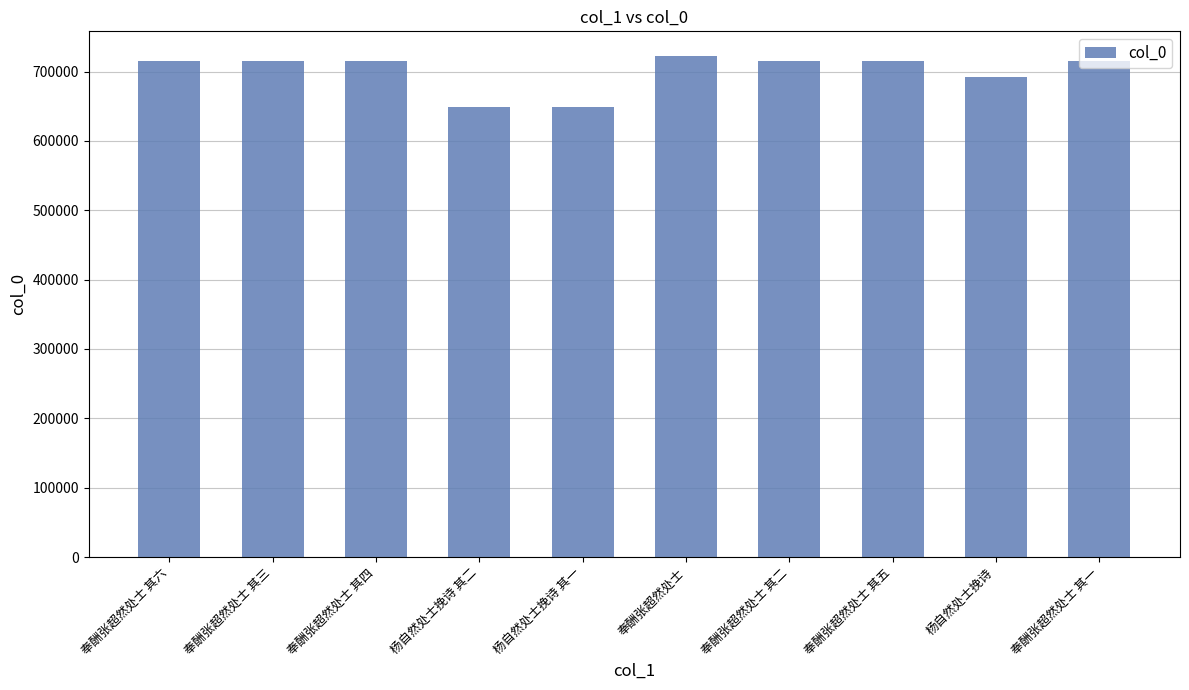

What is the label of the 3rd bar from the left?

奉酬张超然处士 其四